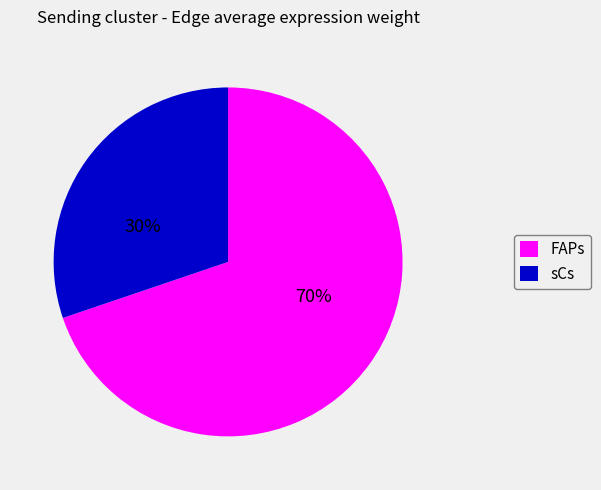

How many slices are in this pie chart?

2